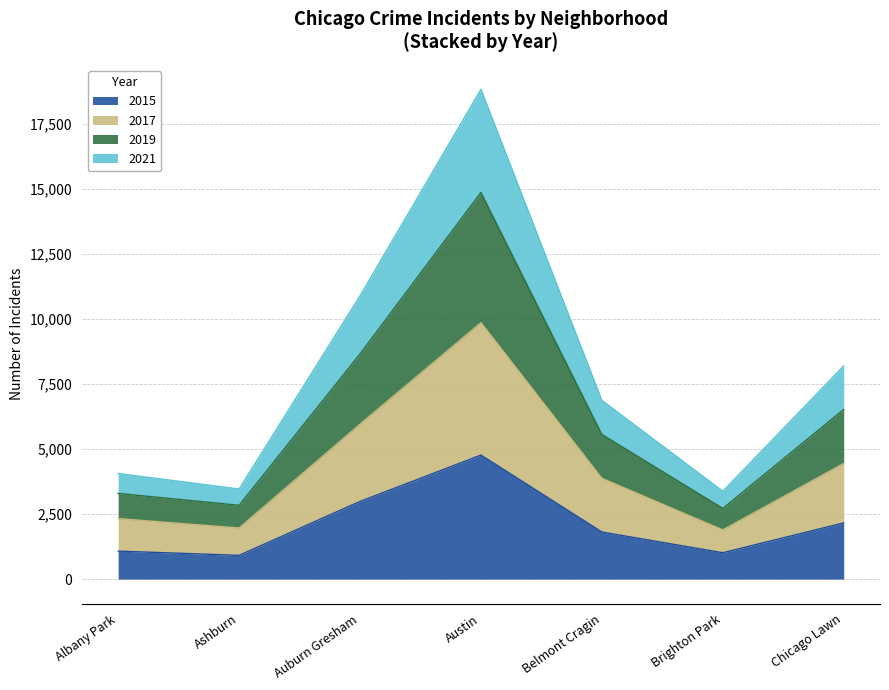

Read the 2019 value at Chicago Lawn.

2162